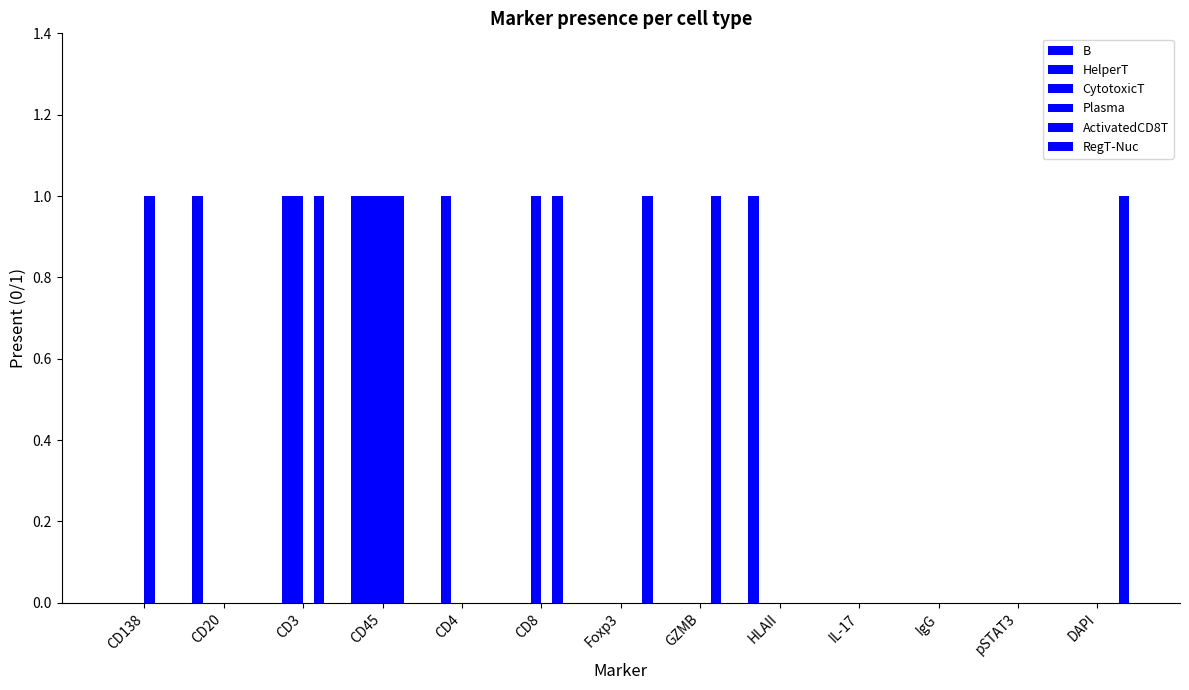

Reading left to right, transcribe all the data shown in this chart.

B: 0	1	0	1	0	0	0	0	1	0	0	0	0
HelperT: 0	0	1	1	1	0	0	0	0	0	0	0	0
CytotoxicT: 0	0	1	1	0	1	0	0	0	0	0	0	0
Plasma: 1	0	0	1	0	0	0	0	0	0	0	0	0
ActivatedCD8T: 0	0	1	1	0	1	0	1	0	0	0	0	0
RegT-Nuc: 0	0	0	0	0	0	1	0	0	0	0	0	1